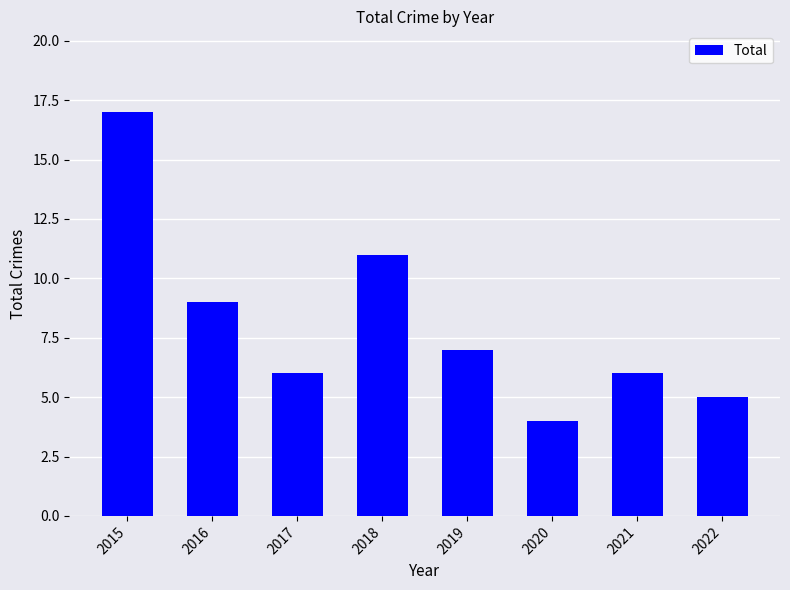

What is the difference between the maximum and minimum values?

13